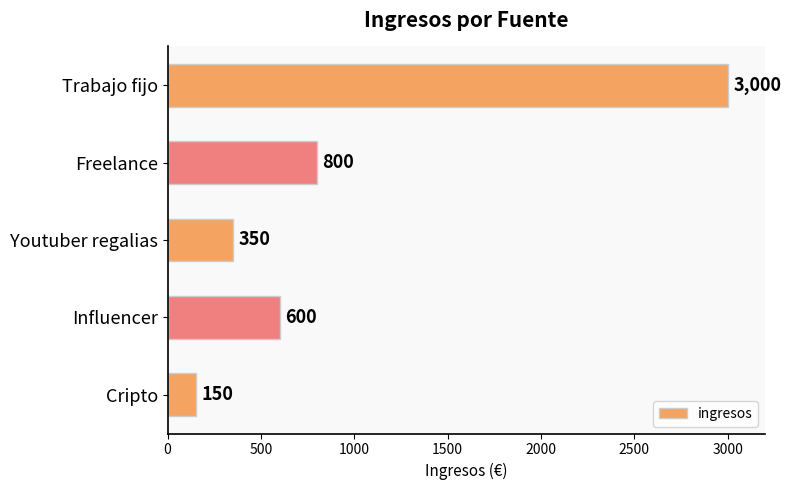

Reading bottom to top, what are all the values shown in this chart?

Cripto=150	Influencer=600	Youtuber regalias=350	Freelance=800	Trabajo fijo=3000